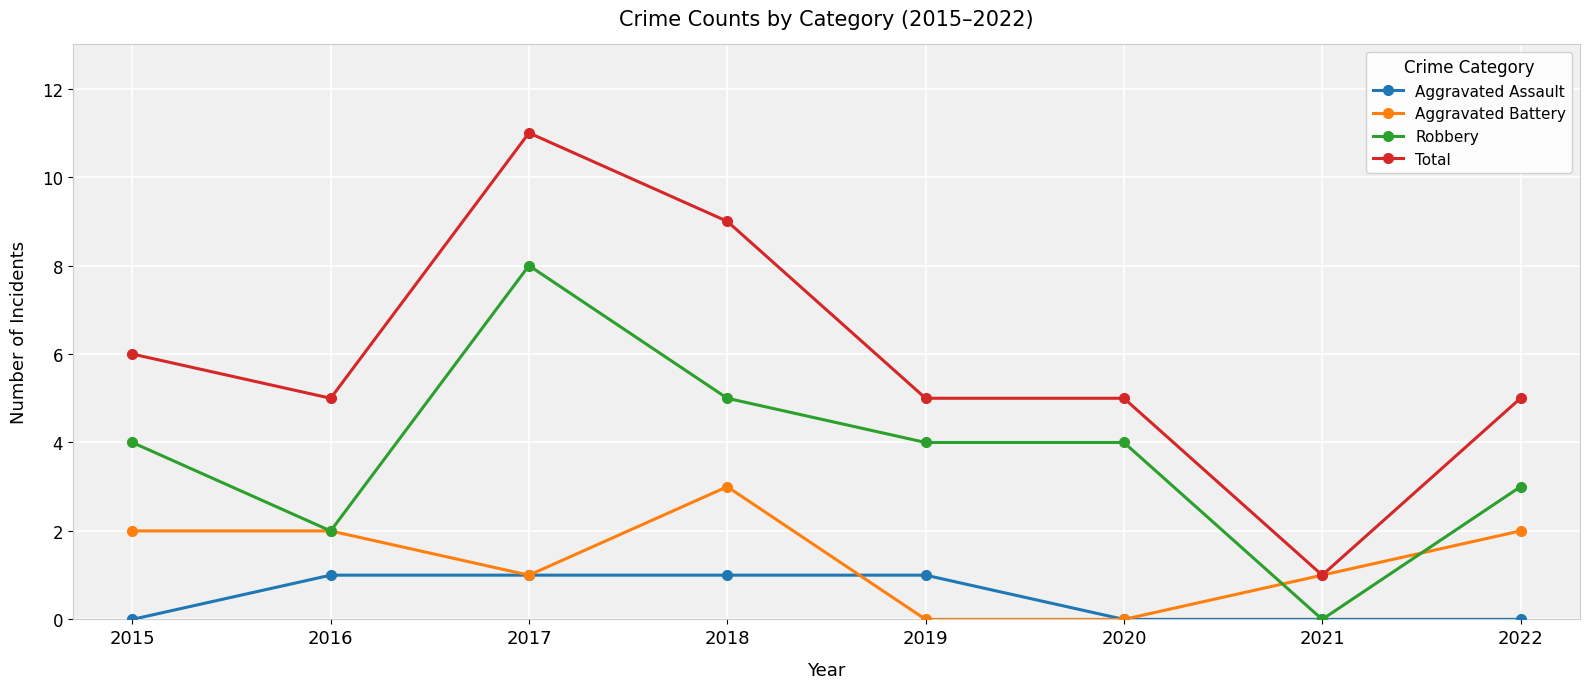

At how many categories does at least one series exceed 4?

7